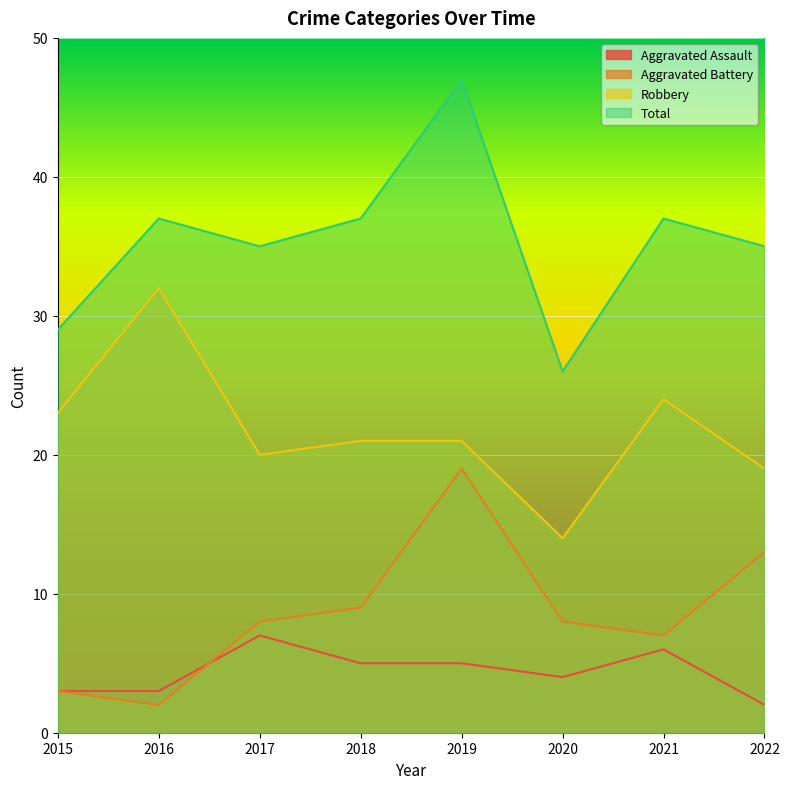

What is the value of the Aggravated Assault point at the 2nd from the left?

3